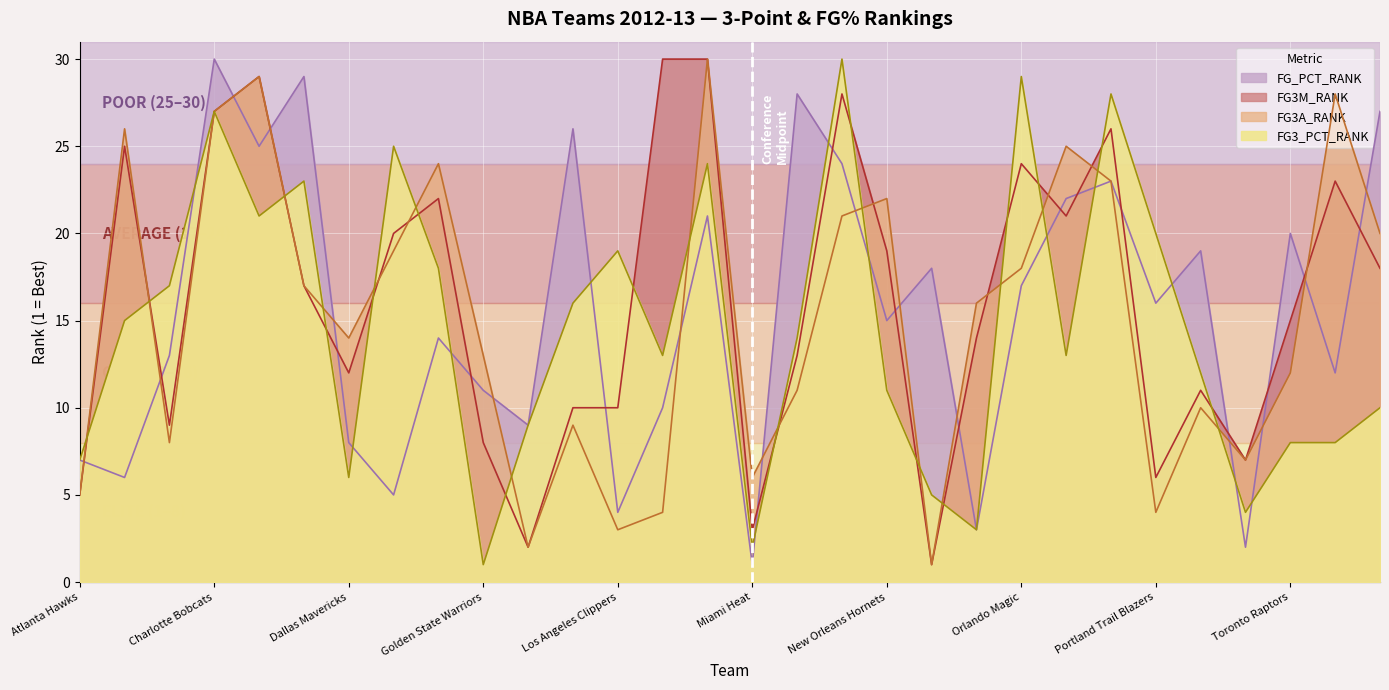

Where does the FG3A_RANK series first go above 16?

Boston Celtics